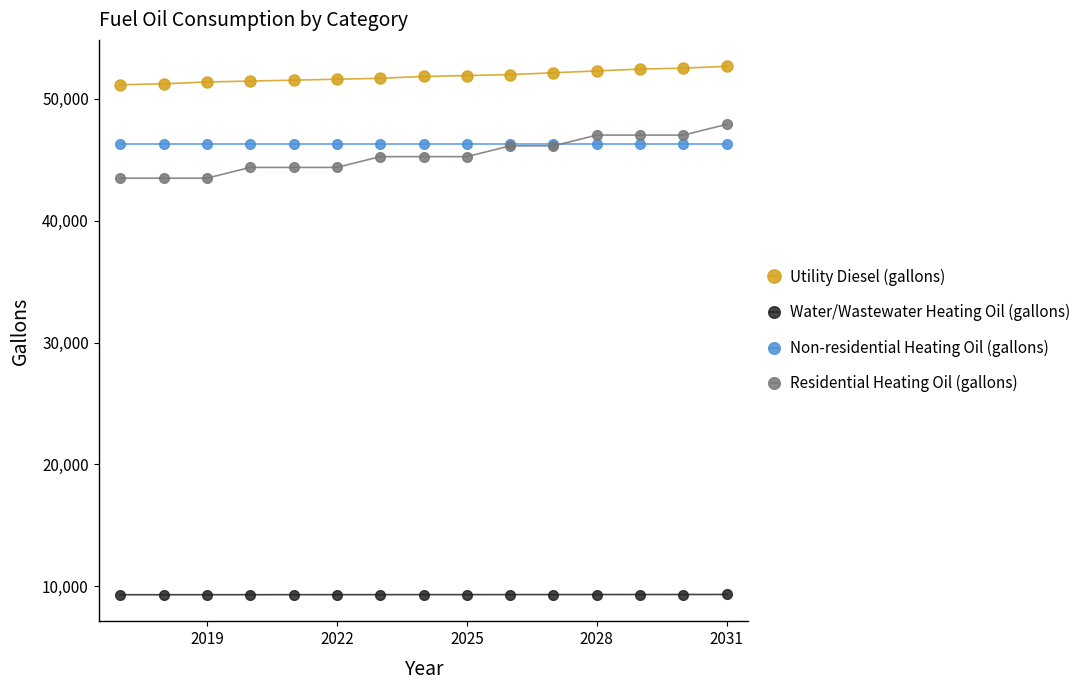

Which series has the largest range (max minus min)?

Residential Heating Oil (gallons)